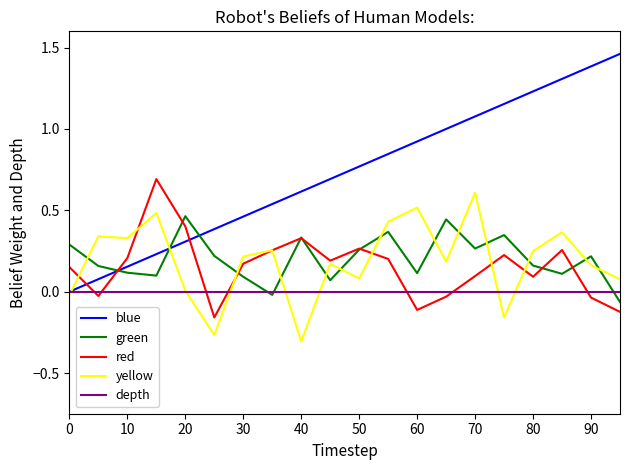

Which series has the largest total across all categories?

blue